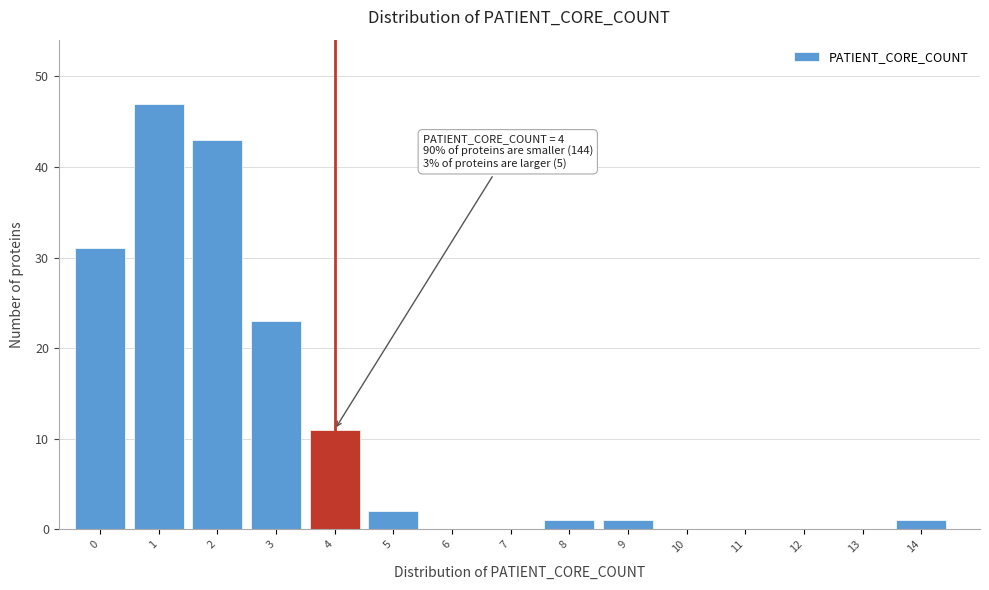

Reading left to right, what are all the values shown in this chart?

0=31	1=47	2=43	3=23	4=11	5=2	6=0	7=0	8=1	9=1	10=0	11=0	12=0	13=0	14=1